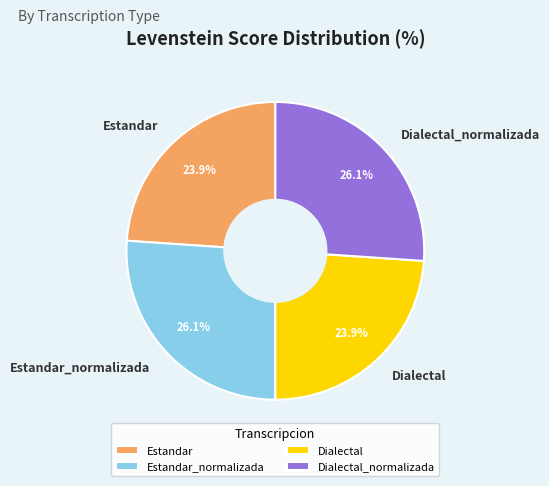

To the nearest percent, what percentage of the pie is Dialectal_normalizada?

26%